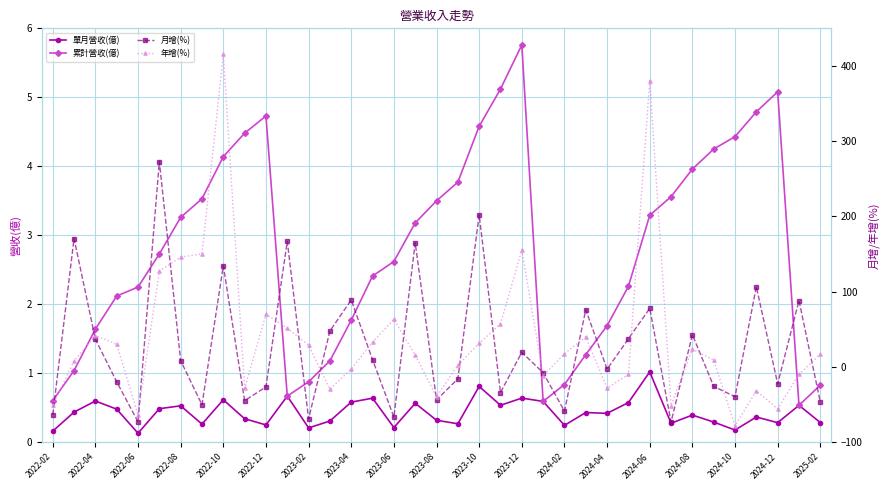

At which label does 單月營收(億) reach its peak?

2024-06